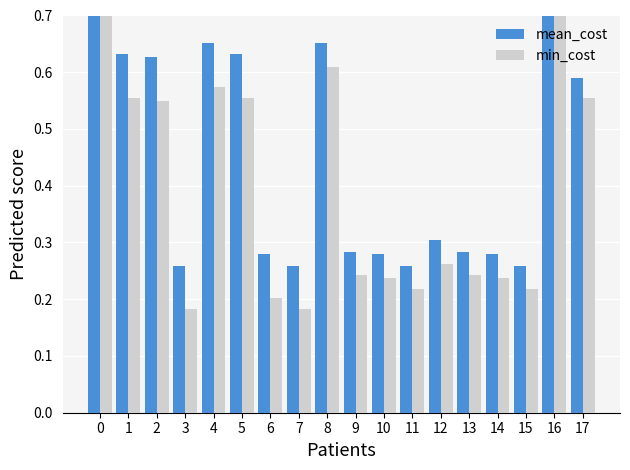

How many bars are there in total?

36